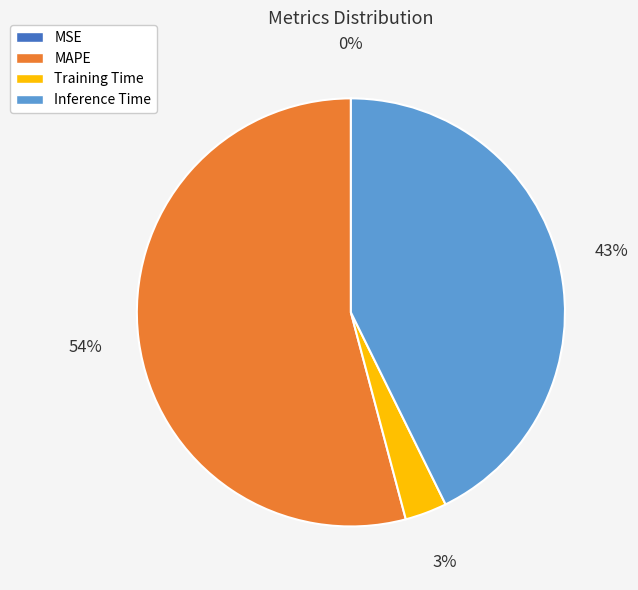

To the nearest percent, what is the difference between the largest and smallest slice percentages?

54%